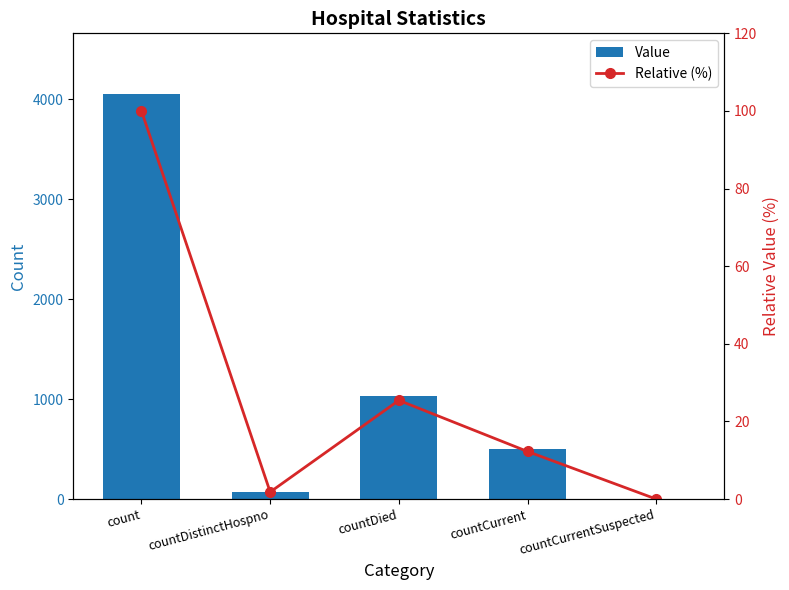

How many groups of bars are there?

5